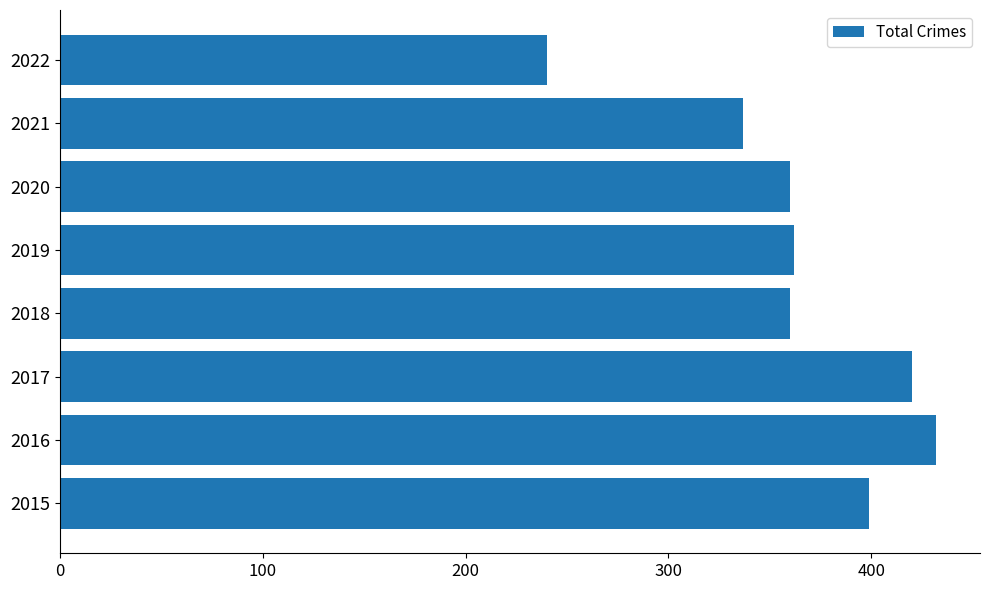

What value does the data have at 2018?

360